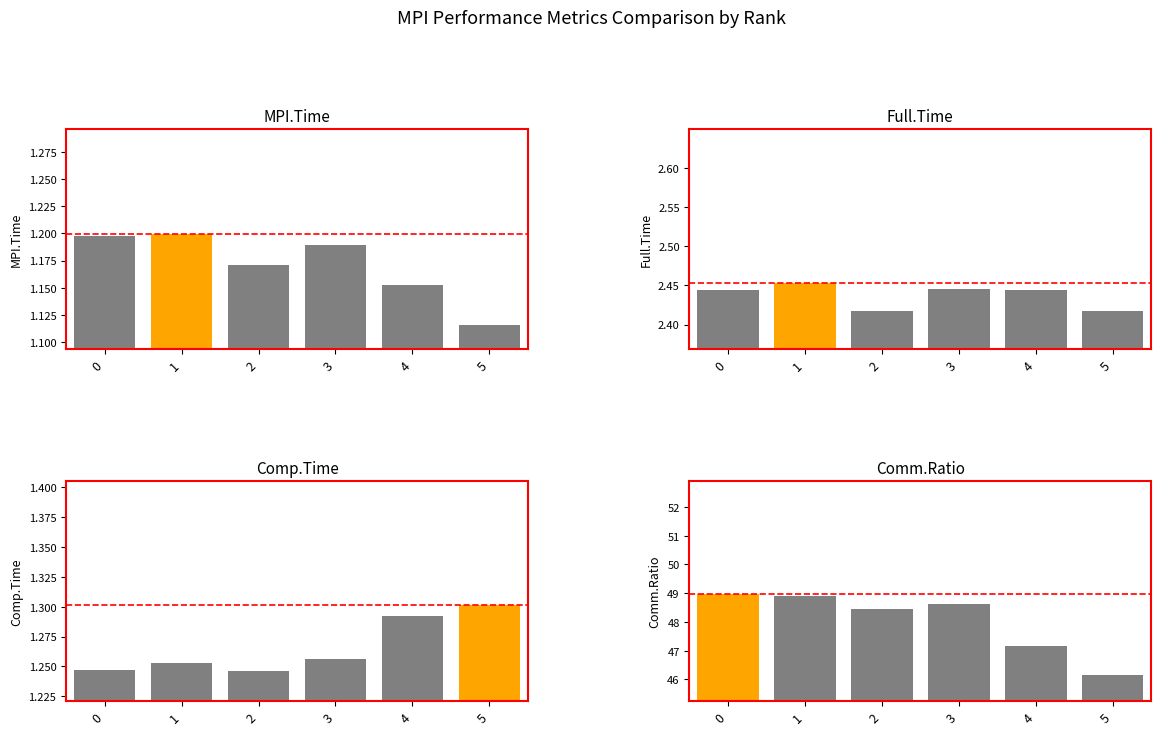

What are all the series names shown in the legend?

MPI.Time, Full.Time, Comp.Time, Comm.Ratio